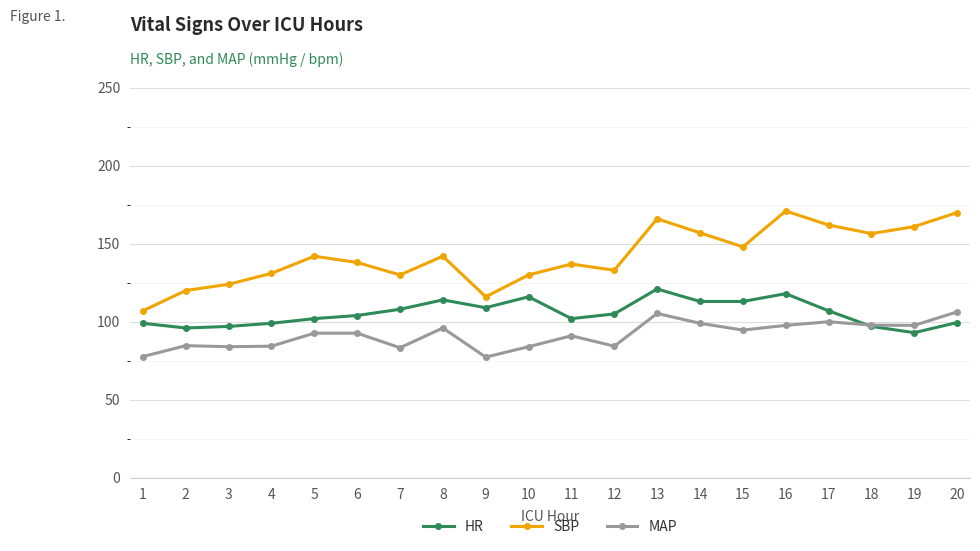

What is the maximum value shown in the chart?

171.0